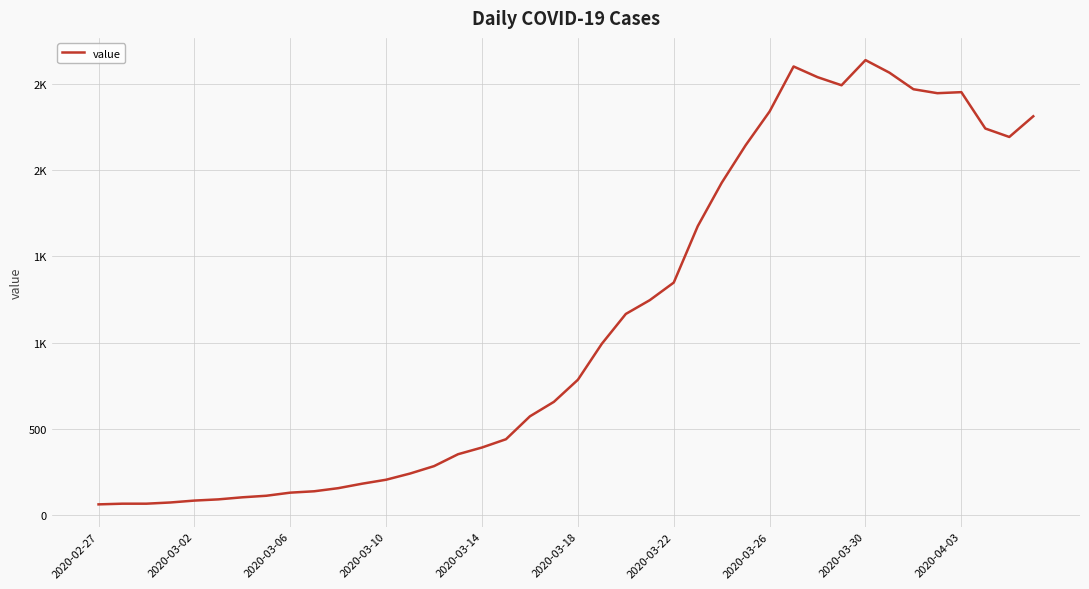

Does the chart have visible grid lines?

Yes